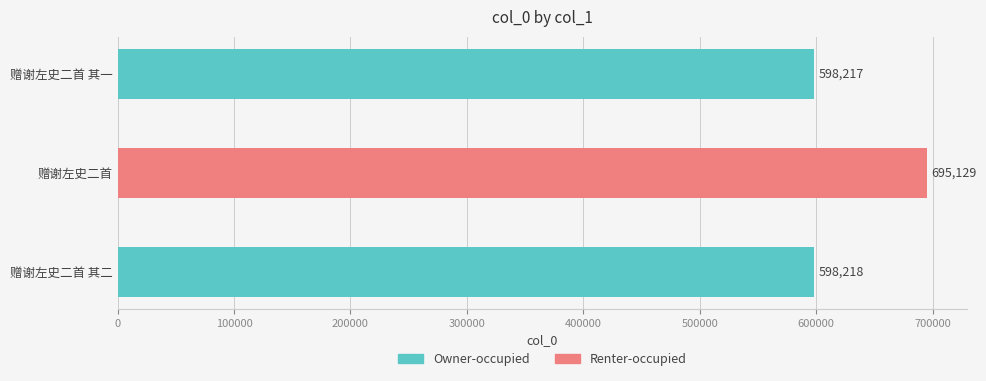

At which label is the value closest to 646673?

赠谢左史二首 其二